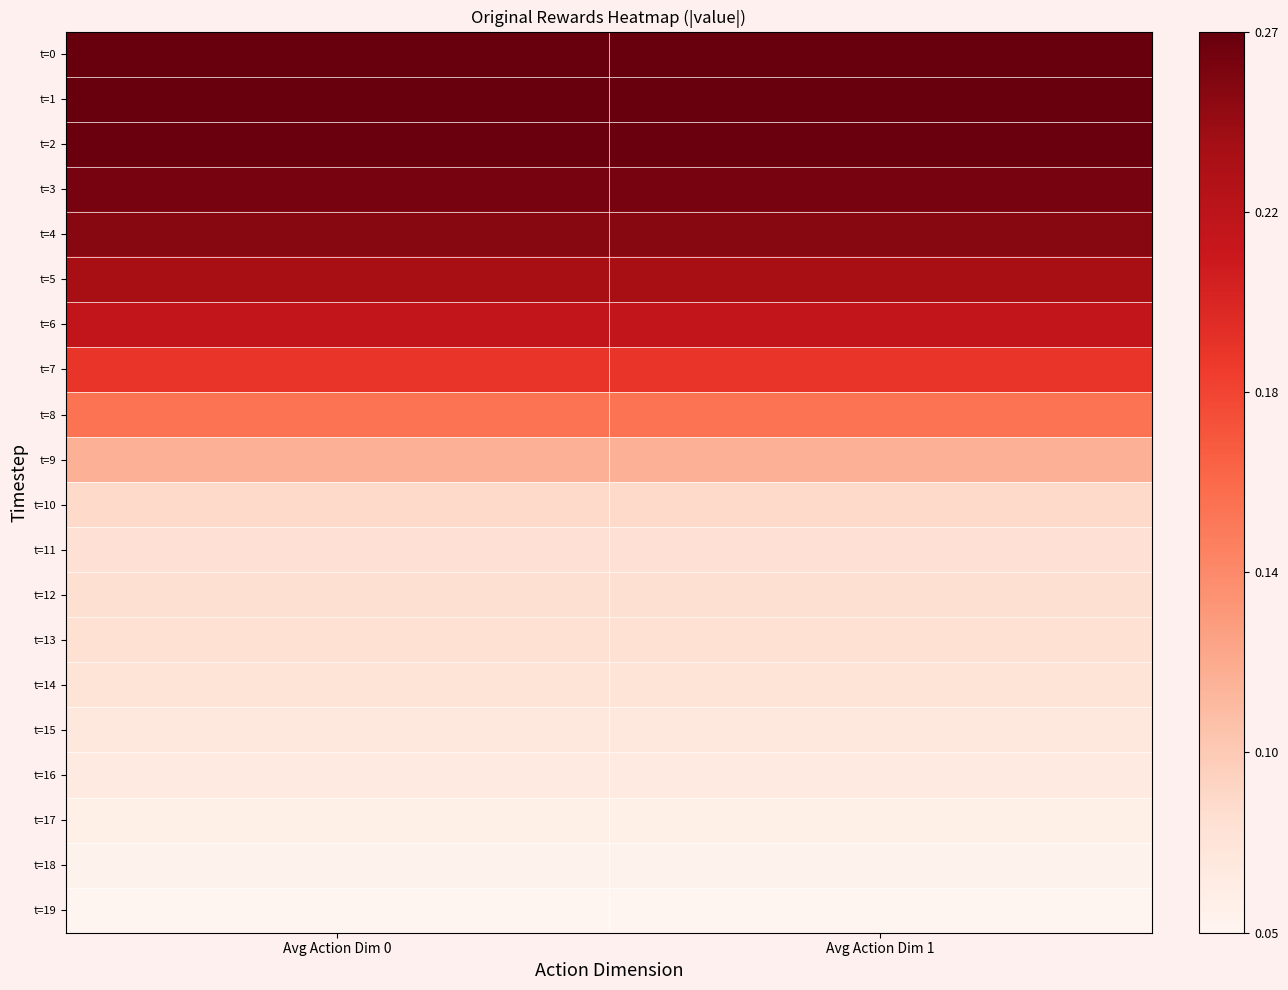

Reading left to right, list all the values displayed in this chart.

t=0: Avg Action Dim 0=0.3	Avg Action Dim 1=0.3
t=1: Avg Action Dim 0=0.3	Avg Action Dim 1=0.3
t=2: Avg Action Dim 0=0.3	Avg Action Dim 1=0.3
t=3: Avg Action Dim 0=0.3	Avg Action Dim 1=0.3
t=4: Avg Action Dim 0=0.3	Avg Action Dim 1=0.3
t=5: Avg Action Dim 0=0.2	Avg Action Dim 1=0.2
t=6: Avg Action Dim 0=0.2	Avg Action Dim 1=0.2
t=7: Avg Action Dim 0=0.2	Avg Action Dim 1=0.2
t=8: Avg Action Dim 0=0.2	Avg Action Dim 1=0.2
t=9: Avg Action Dim 0=0.1	Avg Action Dim 1=0.1
t=10: Avg Action Dim 0=0.1	Avg Action Dim 1=0.1
t=11: Avg Action Dim 0=0.1	Avg Action Dim 1=0.1
t=12: Avg Action Dim 0=0.1	Avg Action Dim 1=0.1
t=13: Avg Action Dim 0=0.1	Avg Action Dim 1=0.1
t=14: Avg Action Dim 0=0.1	Avg Action Dim 1=0.1
t=15: Avg Action Dim 0=0.1	Avg Action Dim 1=0.1
t=16: Avg Action Dim 0=0.1	Avg Action Dim 1=0.1
t=17: Avg Action Dim 0=0.1	Avg Action Dim 1=0.1
t=18: Avg Action Dim 0=0.1	Avg Action Dim 1=0.1
t=19: Avg Action Dim 0=0.1	Avg Action Dim 1=0.1